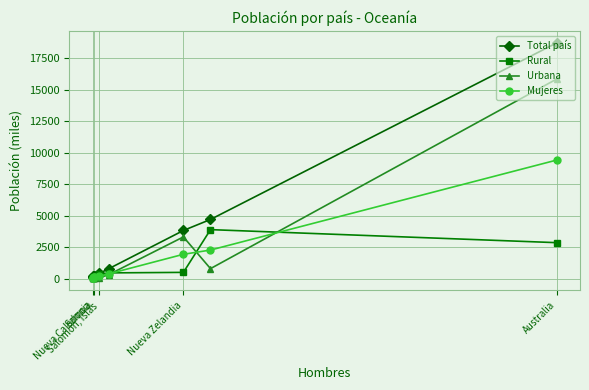

Which series has the largest range (max minus min)?

Total país